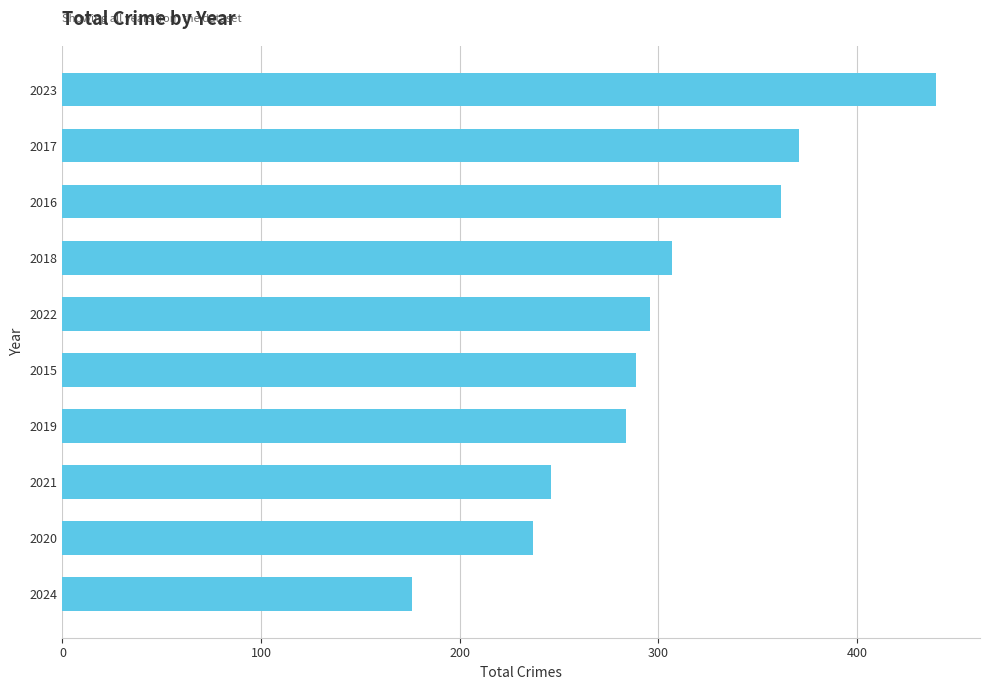

Rank the categories by value from lowest to highest.

2024, 2020, 2021, 2019, 2015, 2022, 2018, 2016, 2017, 2023